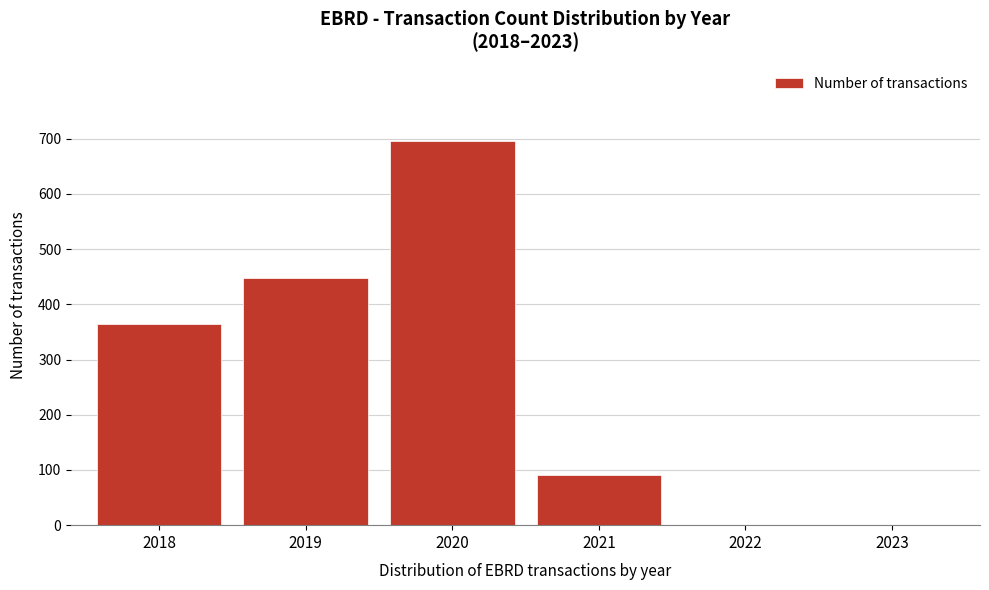

Reading left to right, extract all data points from this chart.

2018=365	2019=447	2020=695	2021=91	2022=0	2023=0